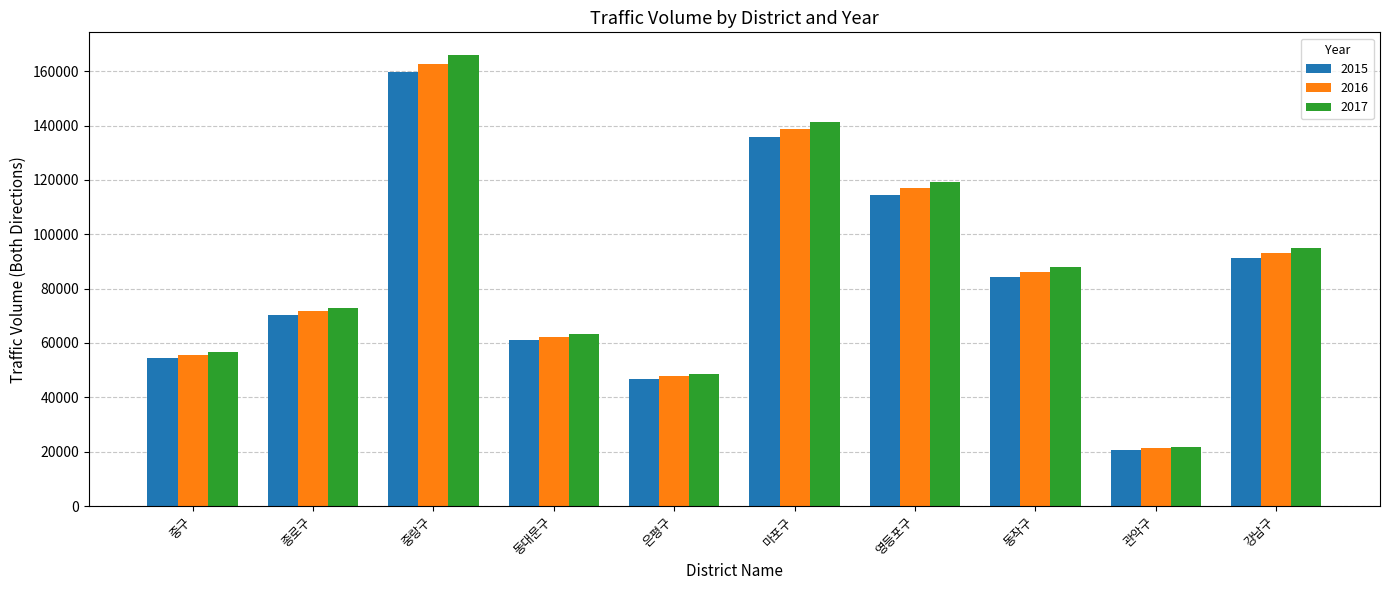

Which series has the largest total across all categories?

2017